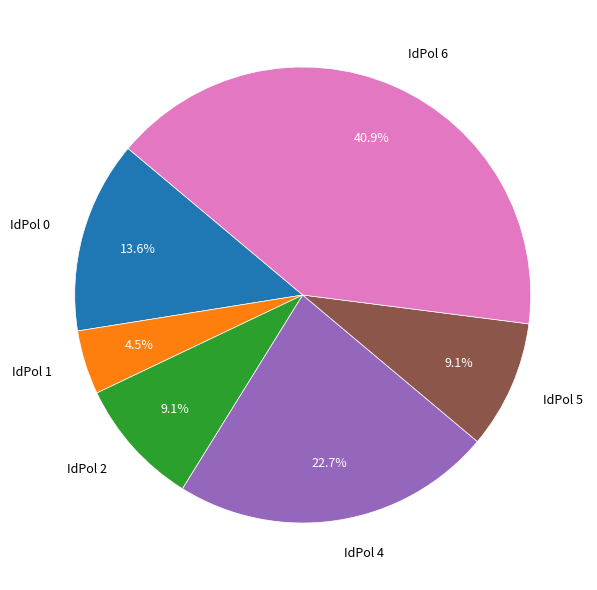

Between IdPol 5 and IdPol 1, which is larger?

IdPol 5